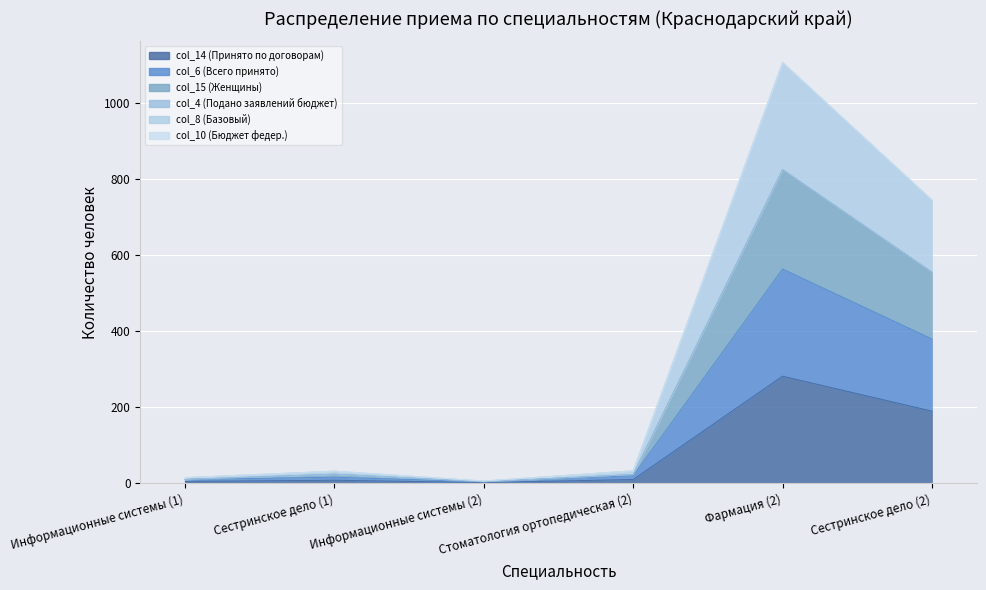

The value of col_14 (Принято по договорам) at Фармация (2) is 183. True or false?

False